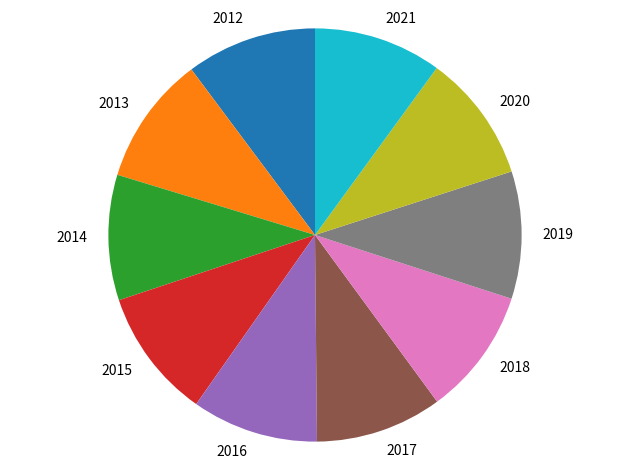

Does any single category account for the majority?

No